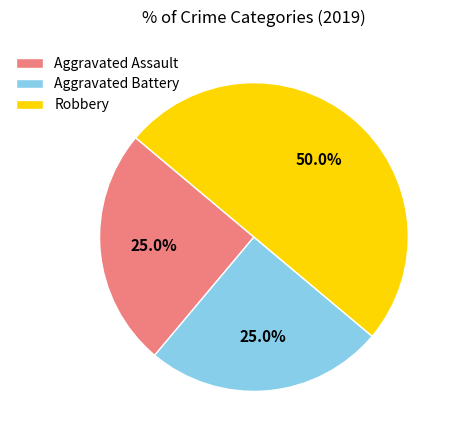

Which slice is the largest?

Robbery